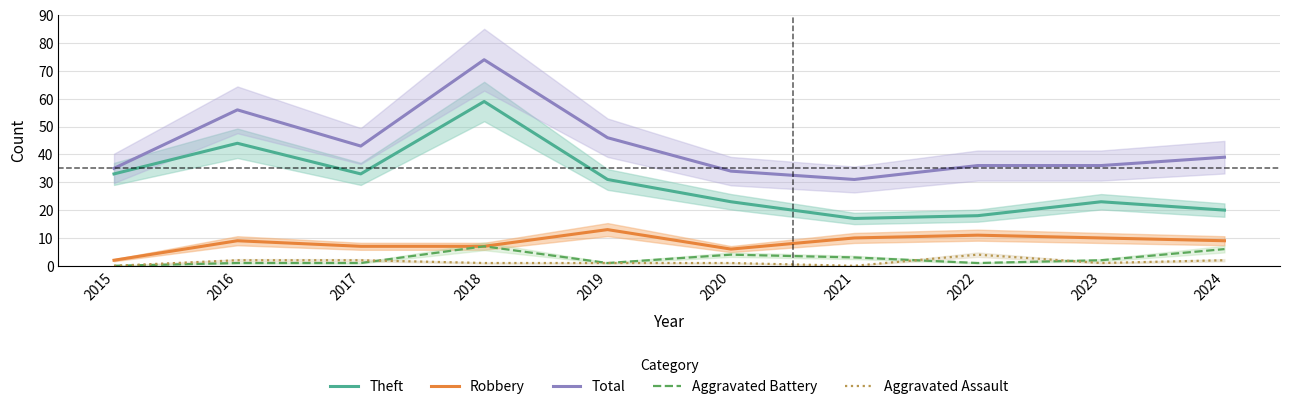

Reading left to right, list all the values displayed in this chart.

Theft: 33	44	33	59	31	23	17	18	23	20
Robbery: 2	9	7	7	13	6	10	11	10	9
Total: 35	56	43	74	46	34	31	36	36	39
Aggravated Battery: 0	1	1	7	1	4	3	1	2	6
Aggravated Assault: 0	2	2	1	1	1	0	4	1	2